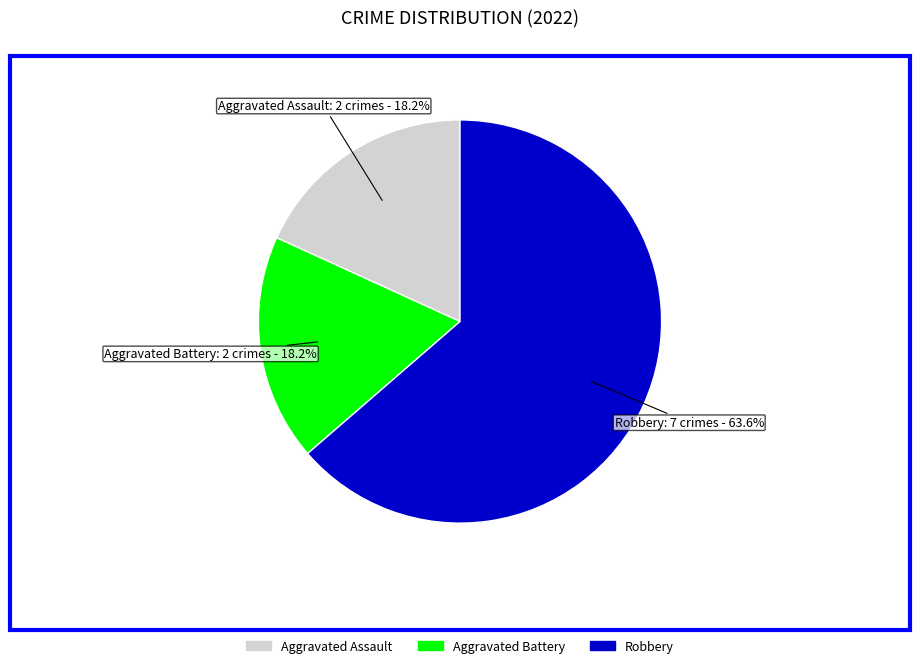

Is Aggravated Assault the majority of the pie?

No